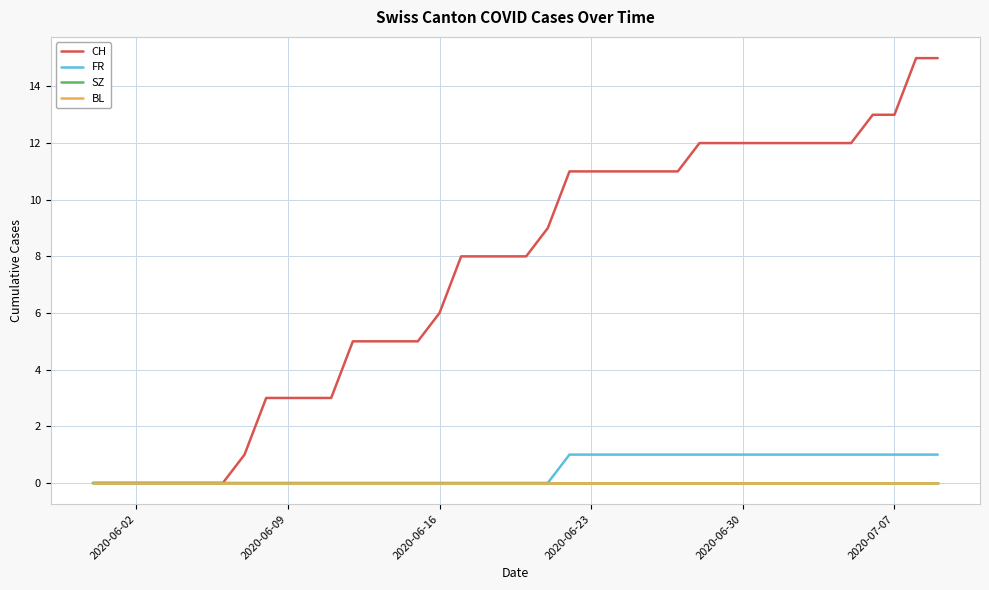

Where is CH nearest to the value 7?

2020-06-16